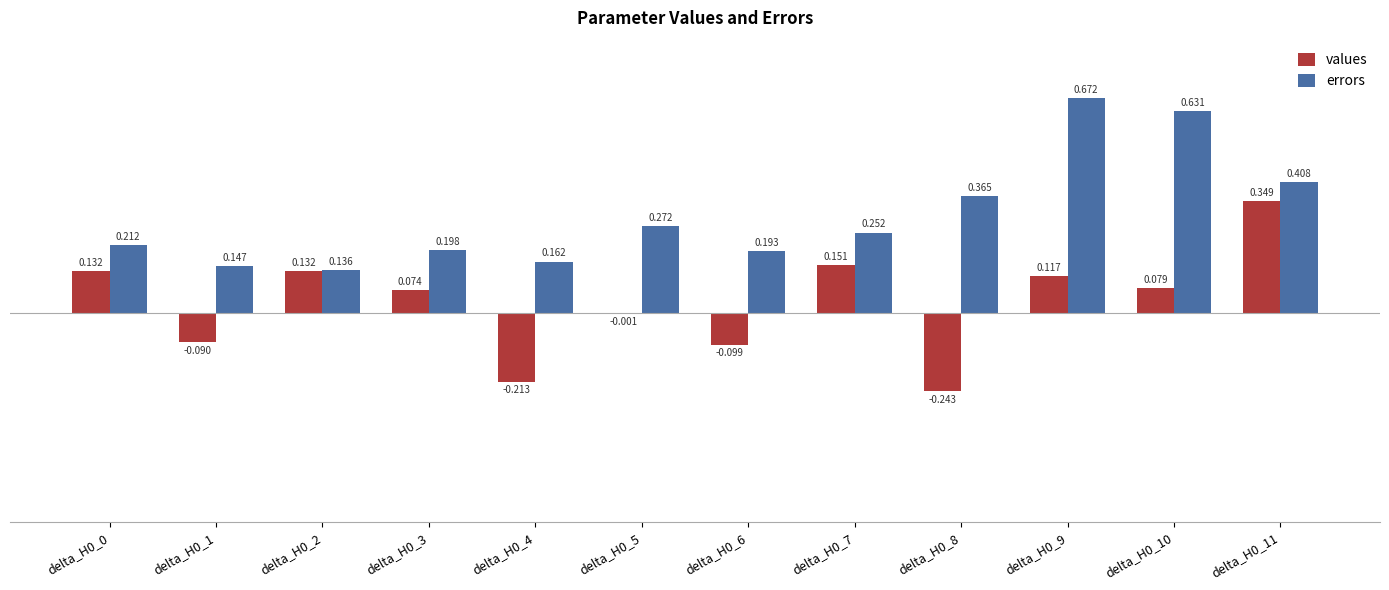

Which series changed the most between delta_H0_8 and delta_H0_10?

values